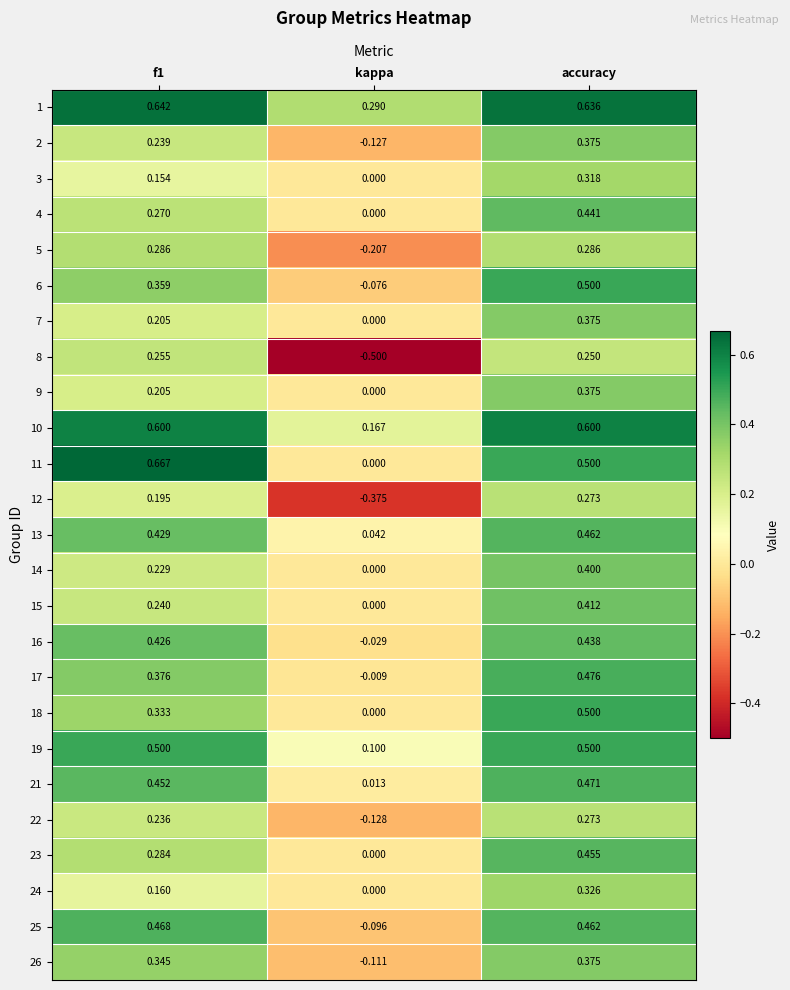

Where is 6 nearest to the value 0?

kappa